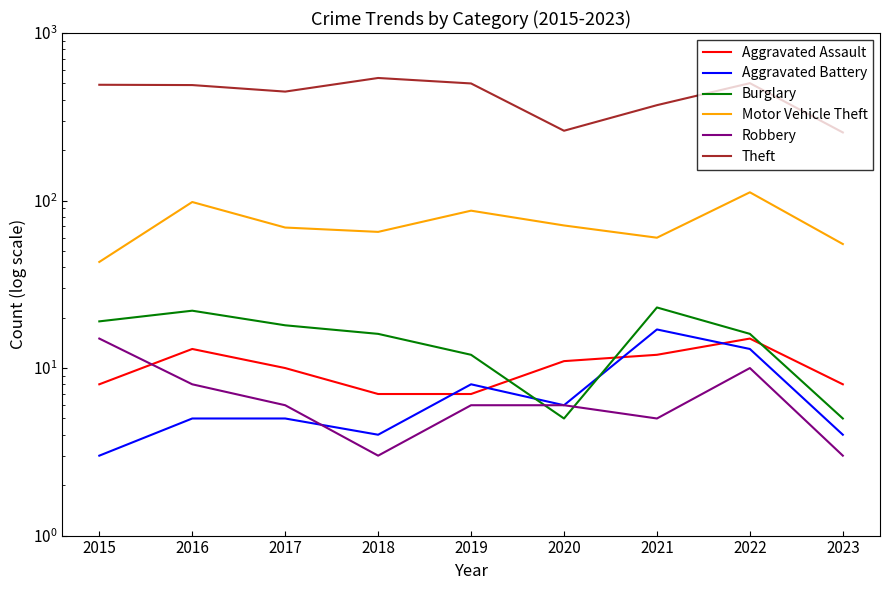

After their last crossing, which series has the higher values: Burglary or Robbery?

Burglary